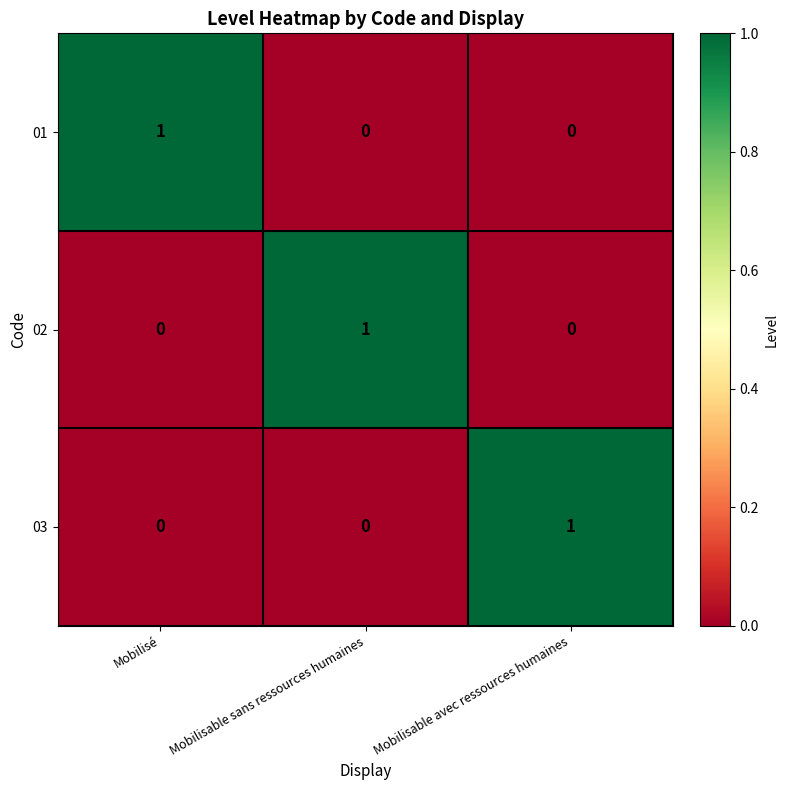

Reading left to right, what are all the values shown in this chart?

01: Mobilisé=1	Mobilisable sans ressources humaines=0	Mobilisable avec ressources humaines=0
02: Mobilisé=0	Mobilisable sans ressources humaines=1	Mobilisable avec ressources humaines=0
03: Mobilisé=0	Mobilisable sans ressources humaines=0	Mobilisable avec ressources humaines=1